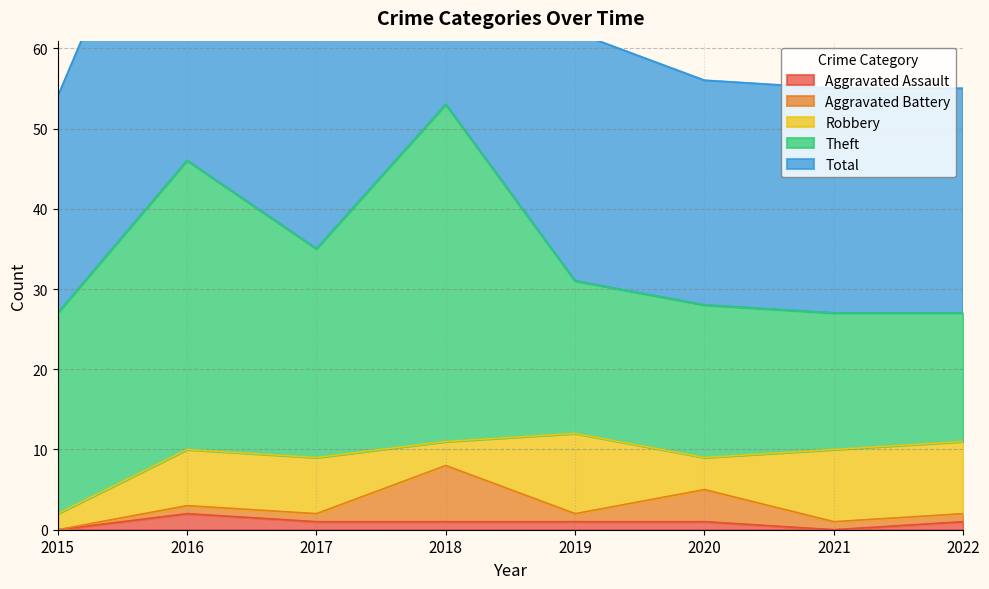

What is the difference between the Total values at 2021 and 2015?

1